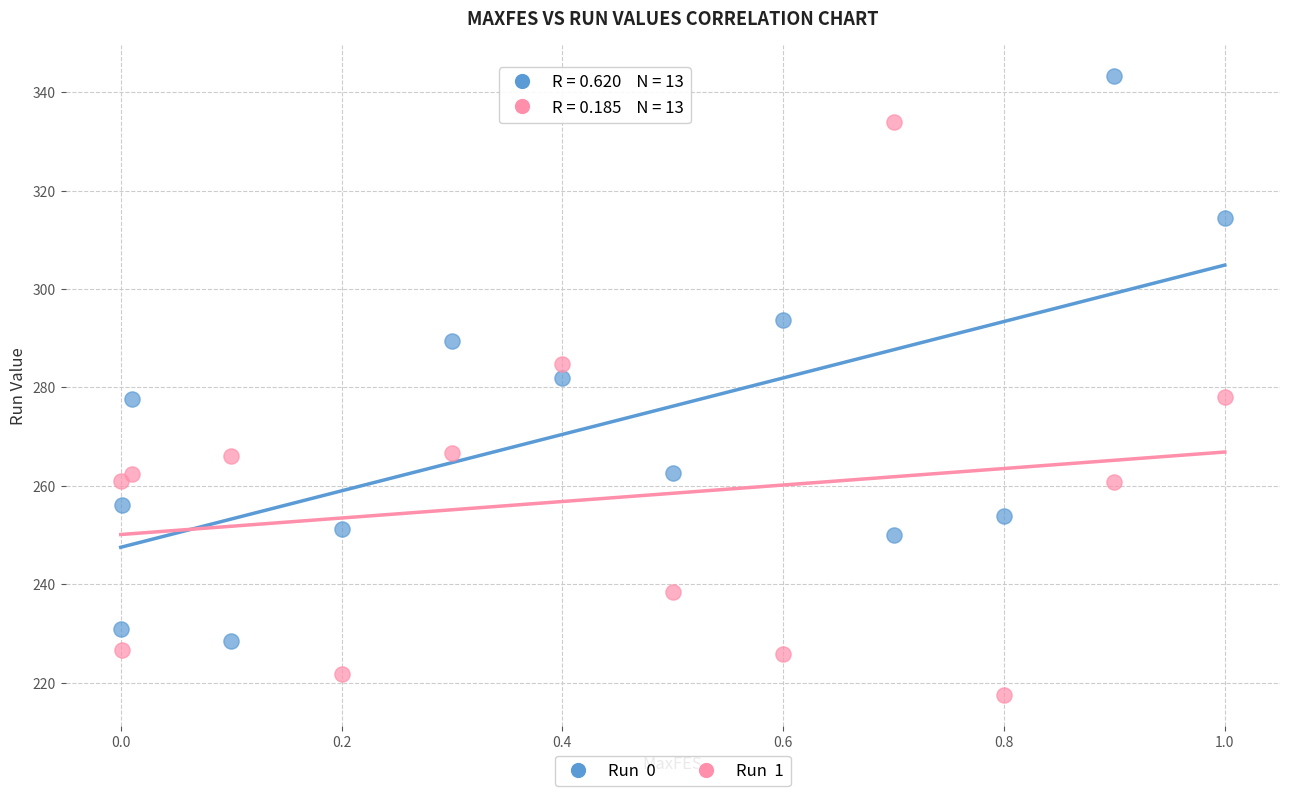

Across all data points, what is the range of Y values (max minus min)?

125.8